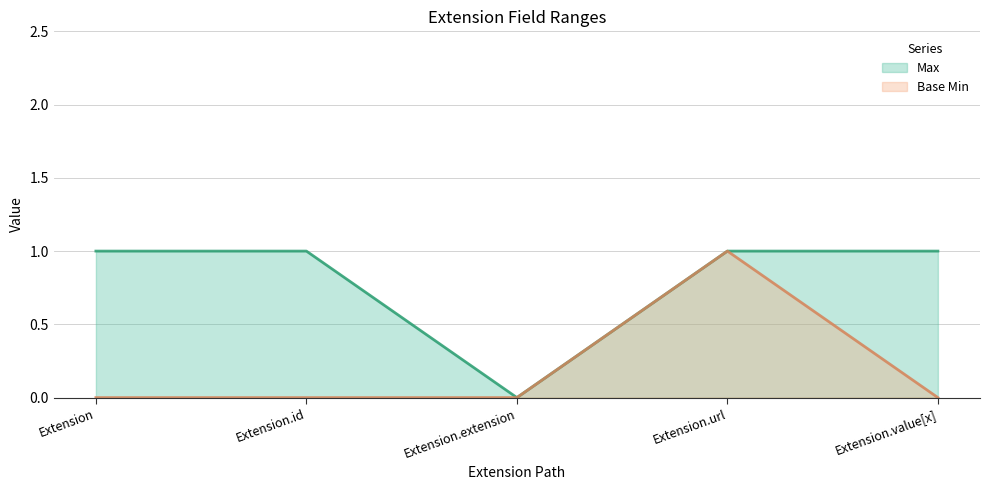

What is the difference between the highest and lowest values at Extension.value[x]?

1